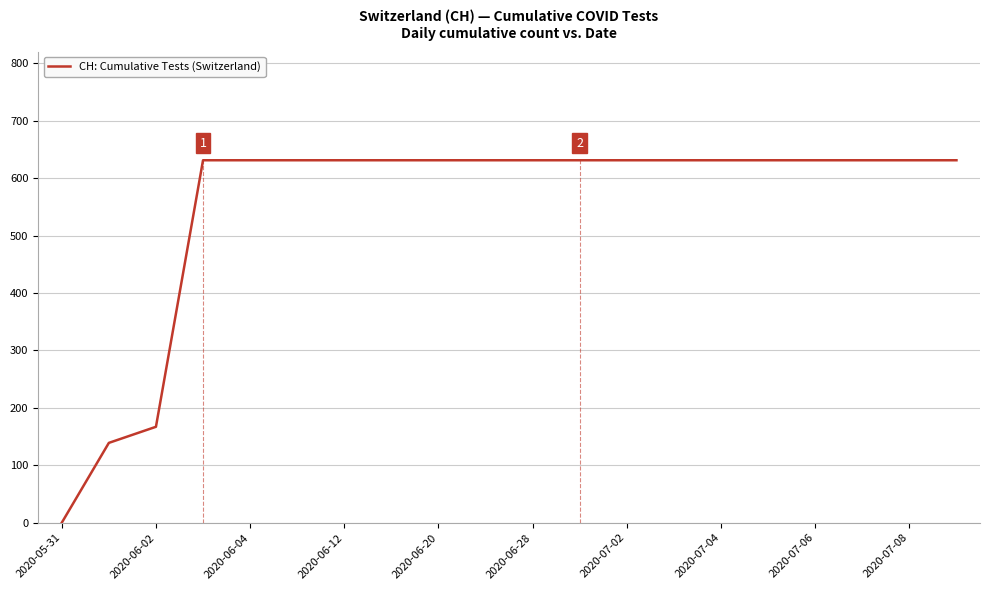

What is the greatest value displayed?

631